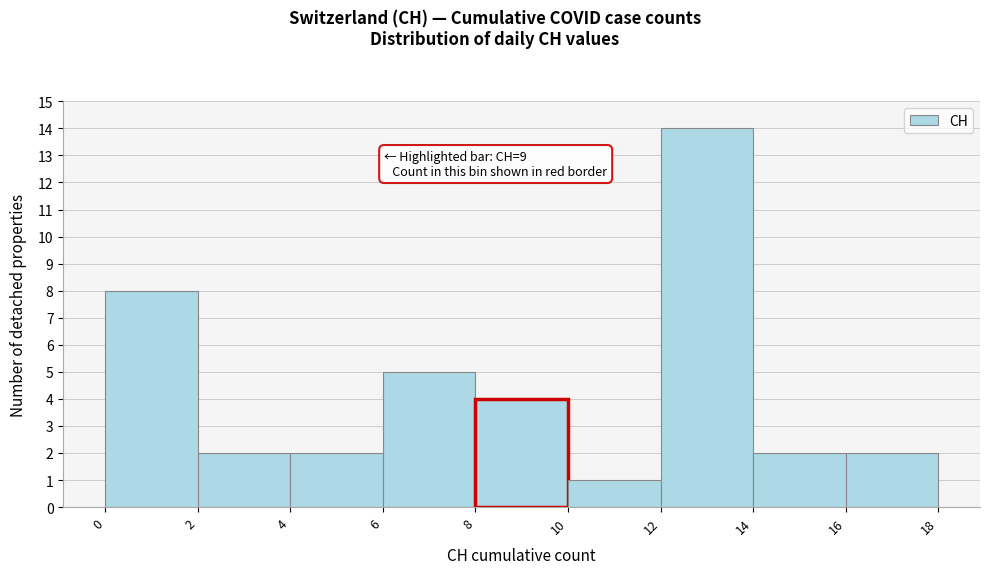

Over which range of the x-axis is the bar tallest?

12 to 14